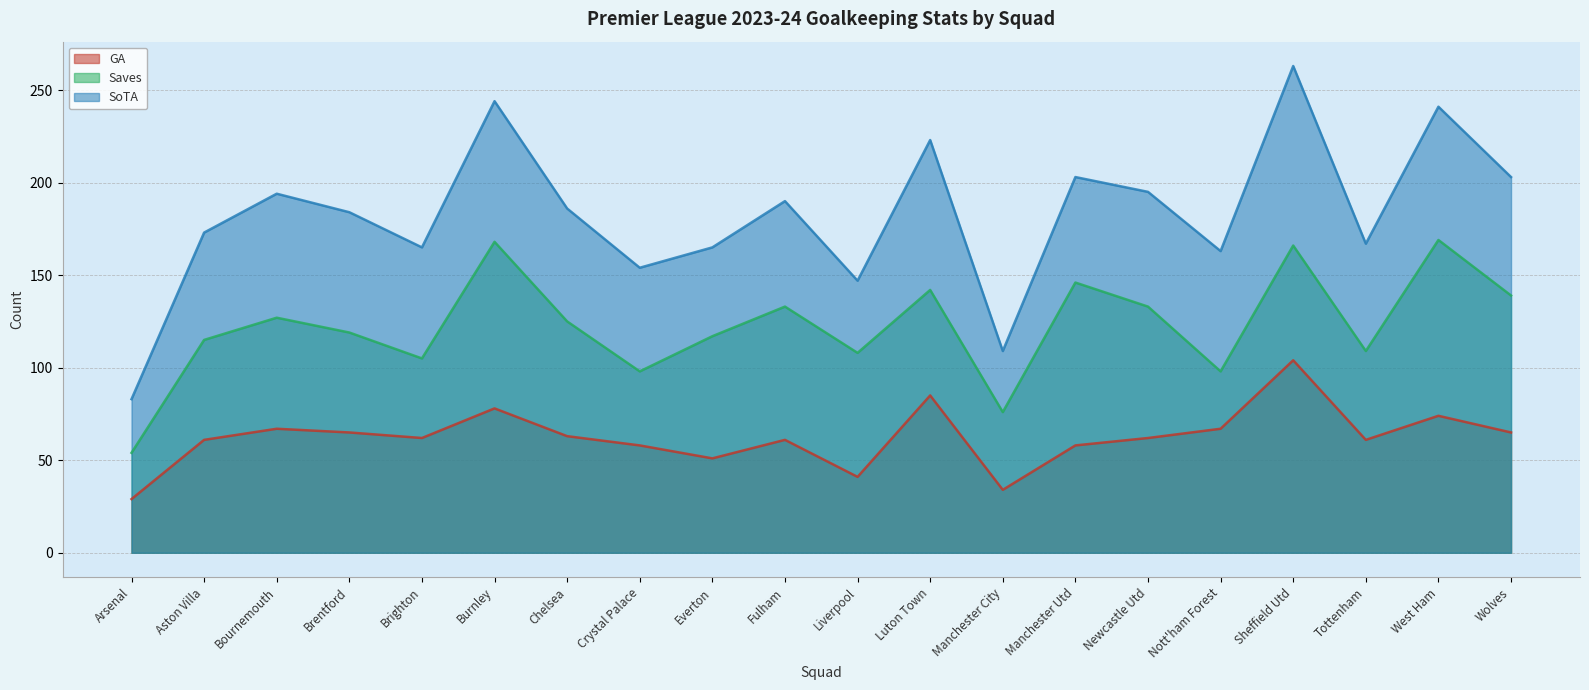

True or false: Saves and GA intersect in this chart.

False